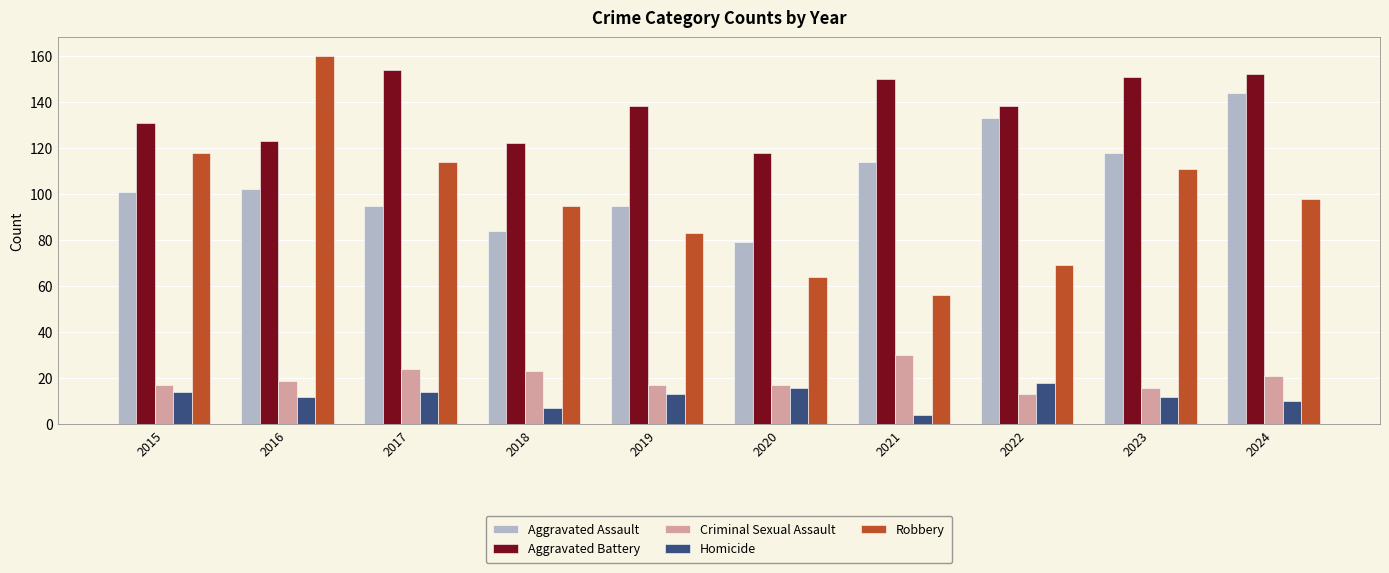

Count the number of categories in the chart.

10